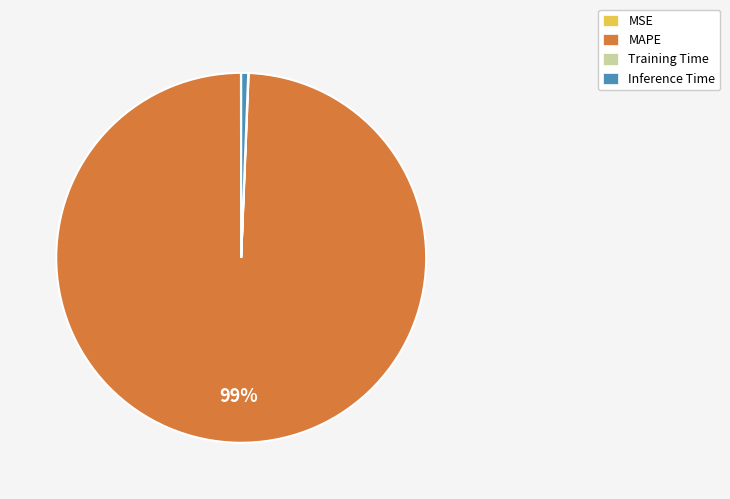

Which slice represents more than half of the pie?

MAPE